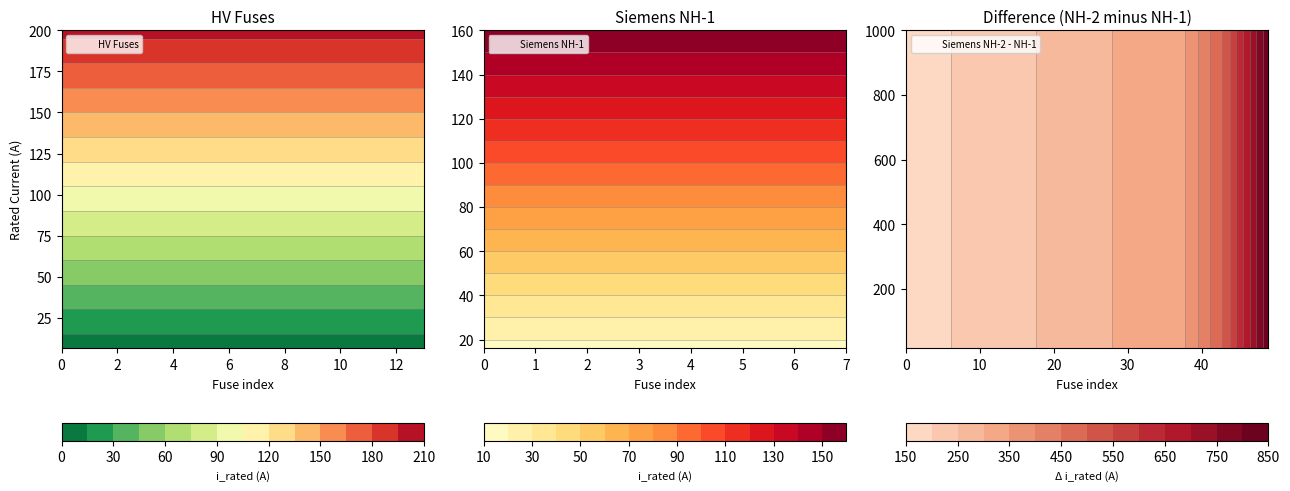

What is the sum of all values?

5344.8